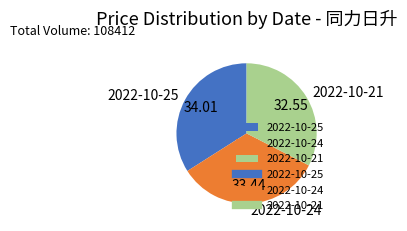

What is the ratio of the value at 2022-10-21 to the value at 2022-10-24?

1.0